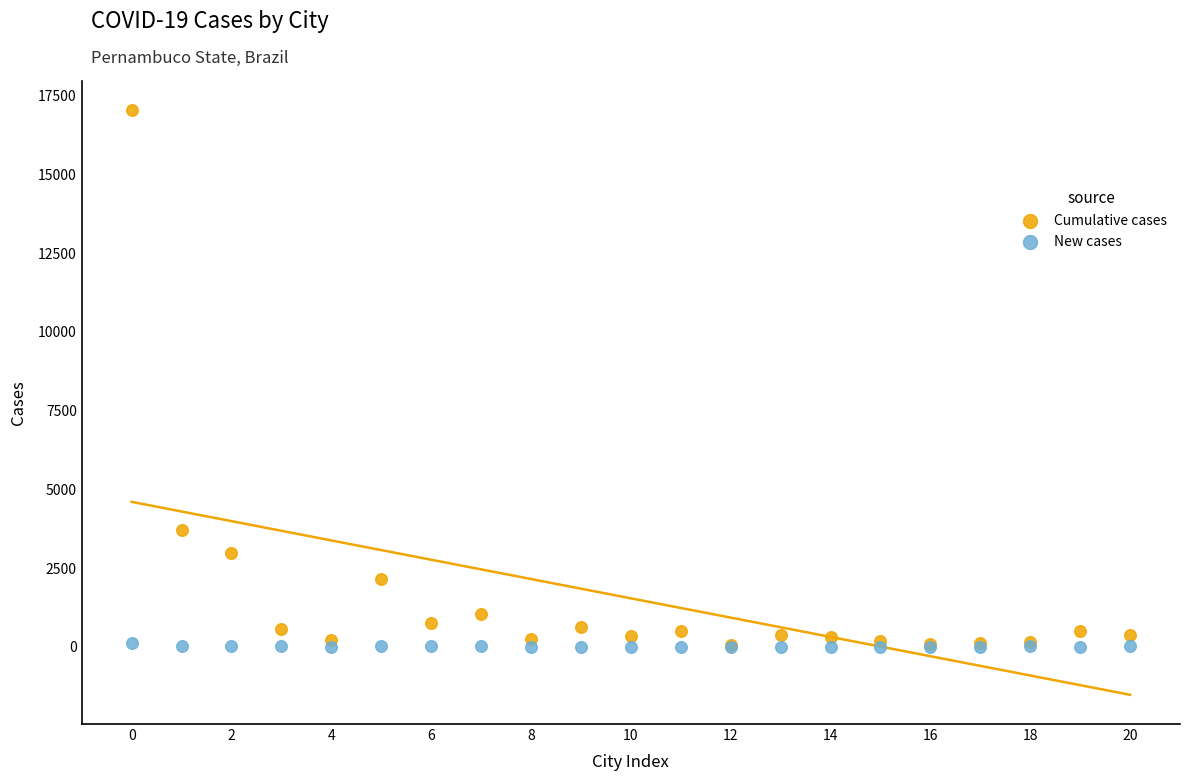

What are all the series names shown in the legend?

Cumulative cases, New cases